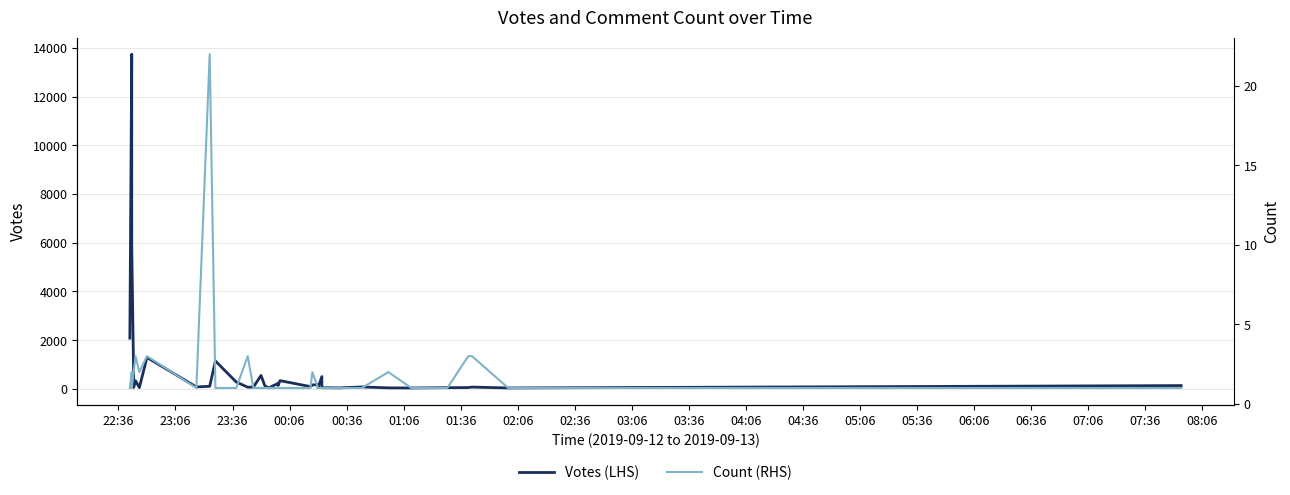

True or false: Count (RHS) and Votes (LHS) intersect in this chart.

False